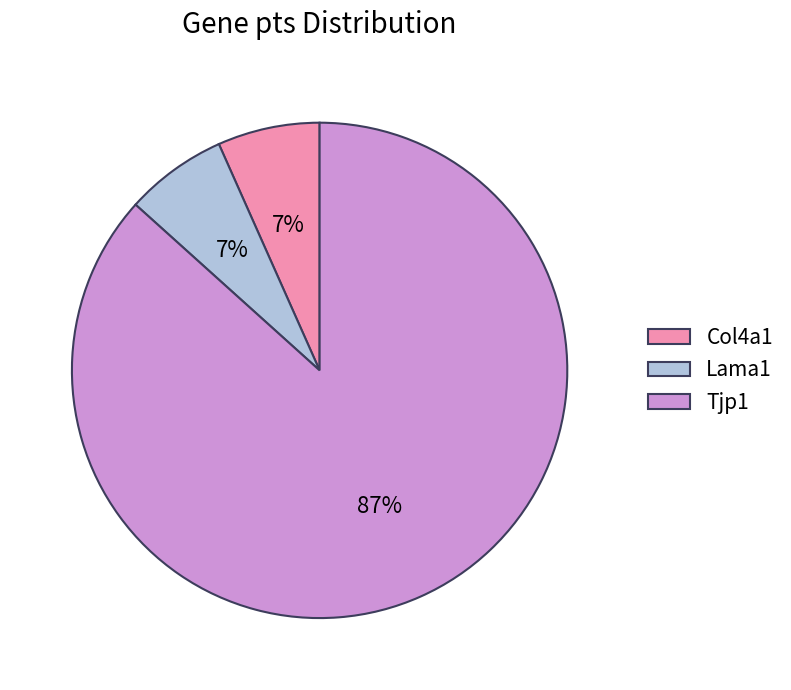

Is the sum of Tjp1 and Col4a1 greater than half?

Yes